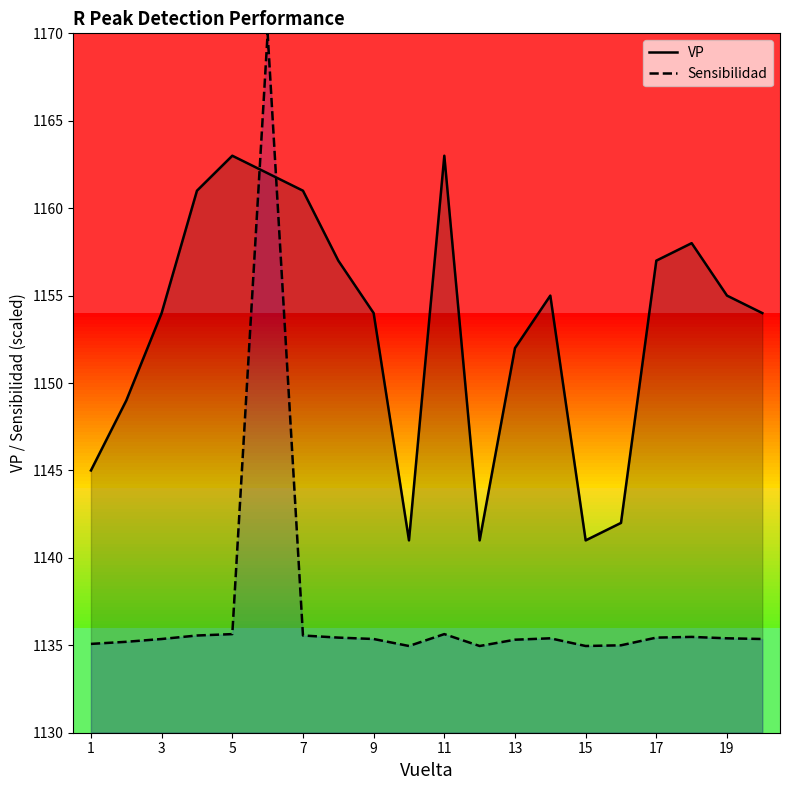

Rank the series by their maximum value, from lowest to highest.

VP, Sensibilidad